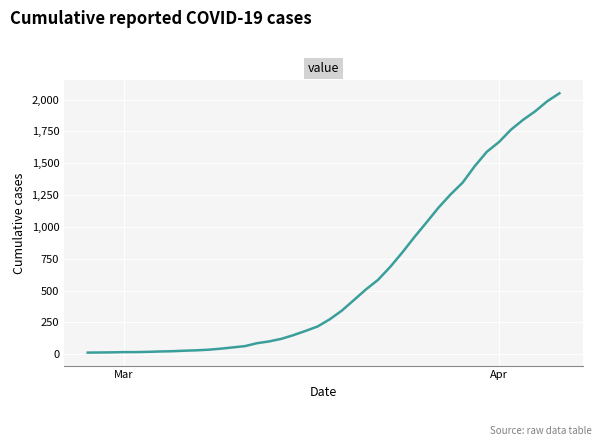

What is the difference between the maximum and minimum values?

2036